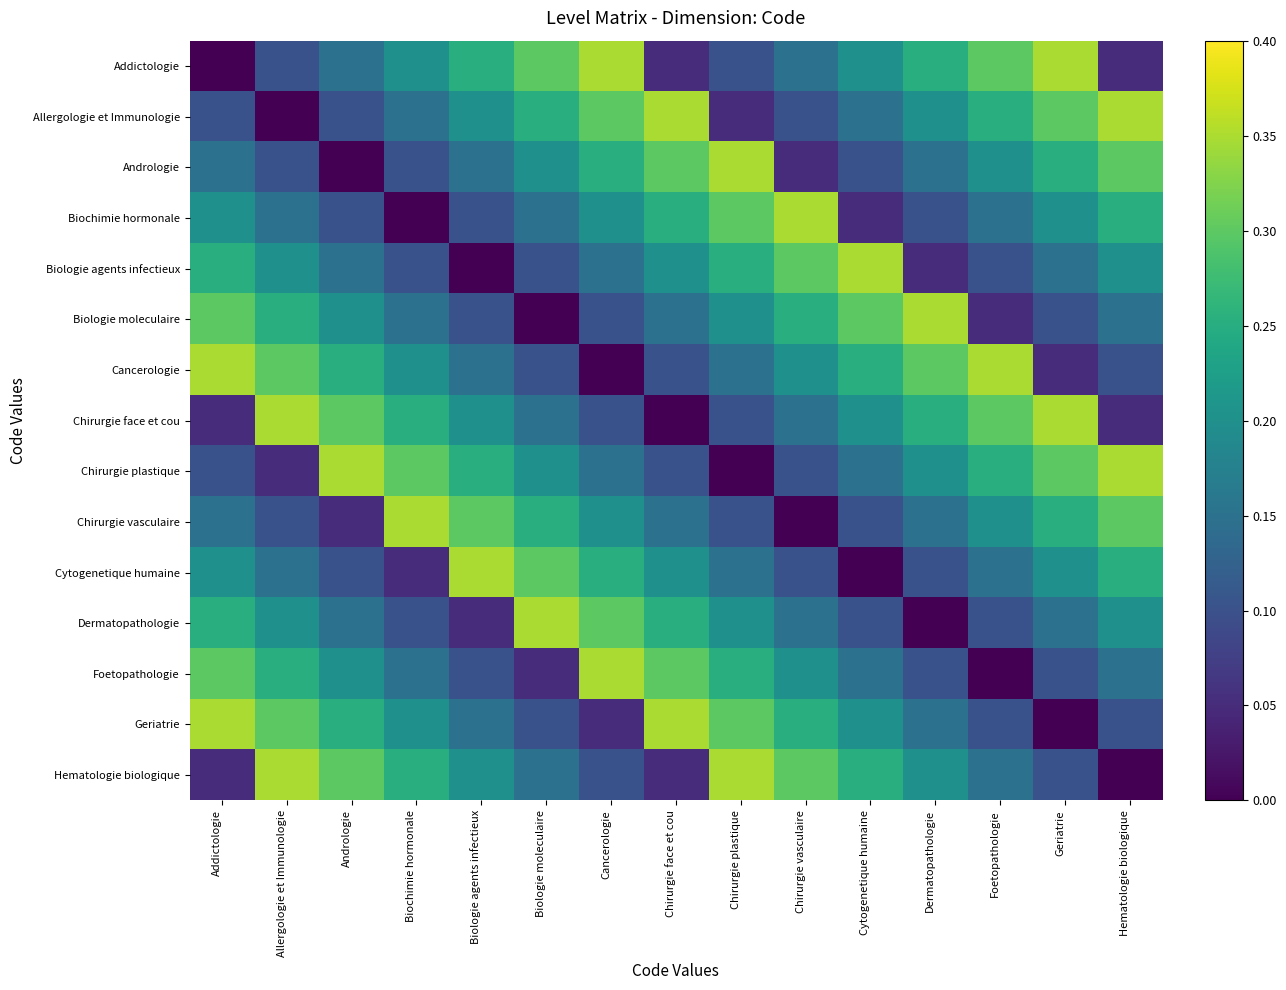

List the series in order of their peak value, lowest first.

Addictologie, Allergologie et Immunologie, Andrologie, Biochimie hormonale, Biologie agents infectieux, Biologie moleculaire, Cancerologie, Chirurgie face et cou, Chirurgie plastique, Chirurgie vasculaire, Cytogenetique humaine, Dermatopathologie, Foetopathologie, Geriatrie, Hematologie biologique